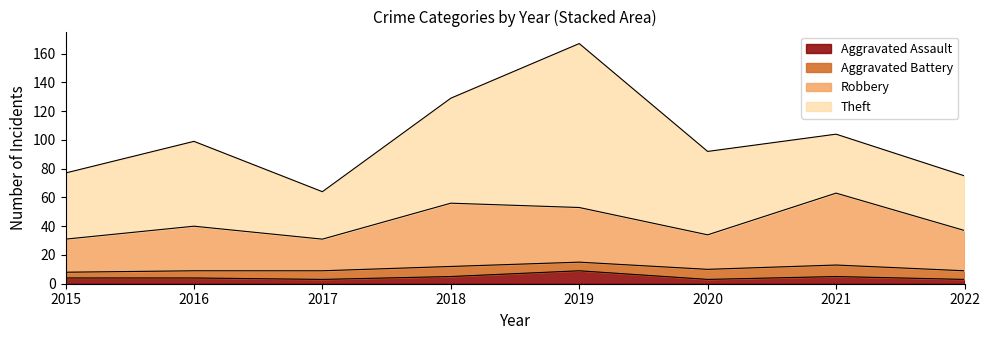

At which category is the sum across all series the highest?

2019